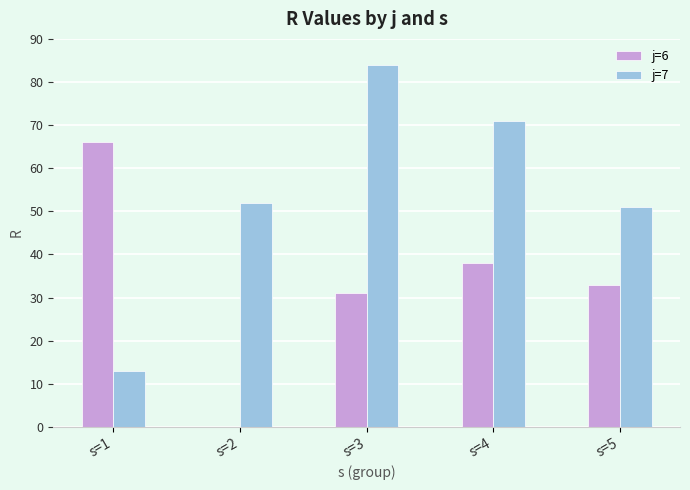

Is it true that j=7 equals 144 at s=3?

False